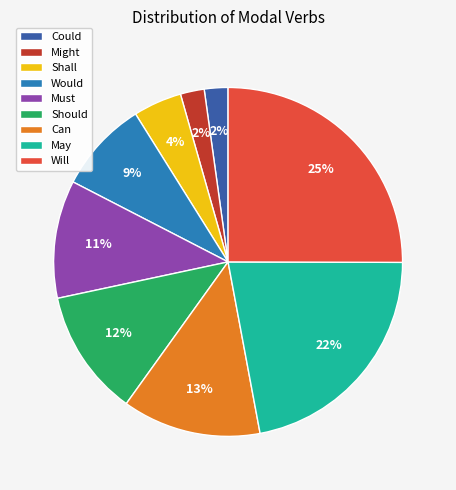

Which has a higher value, Should or Would?

Should